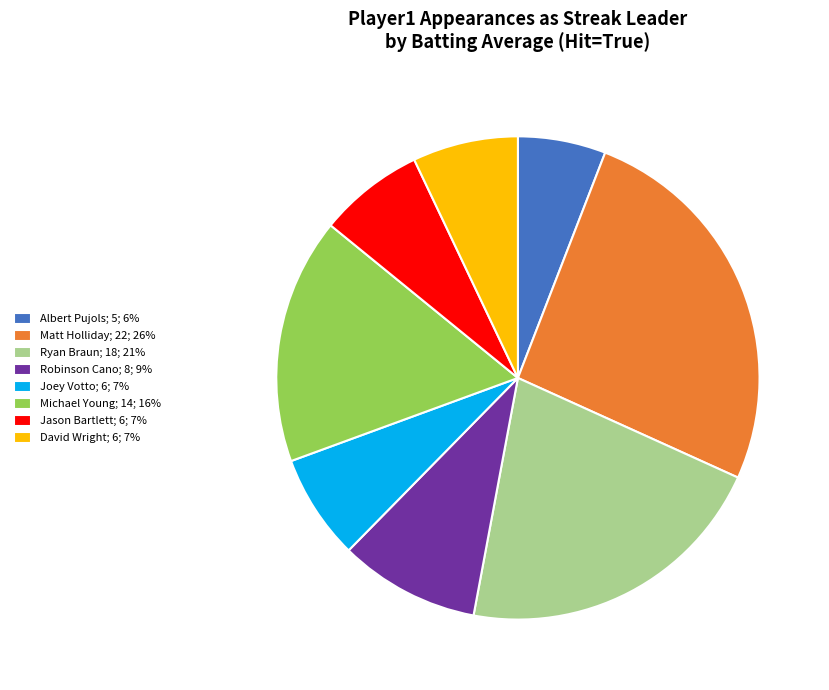

How many slices are in this pie chart?

8